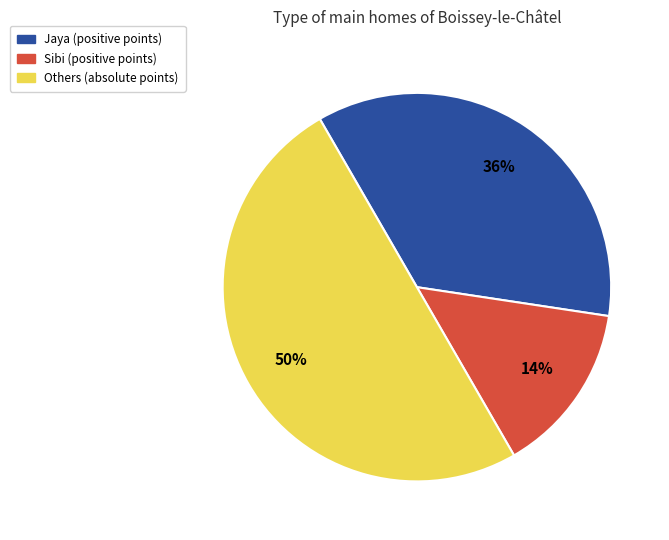

To the nearest percent, what is the average slice percentage?

33%